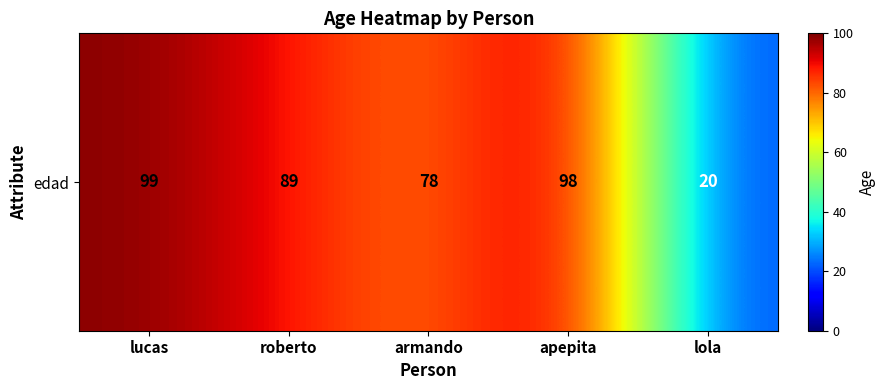

Rank the categories by value from lowest to highest.

lola, armando, roberto, apepita, lucas